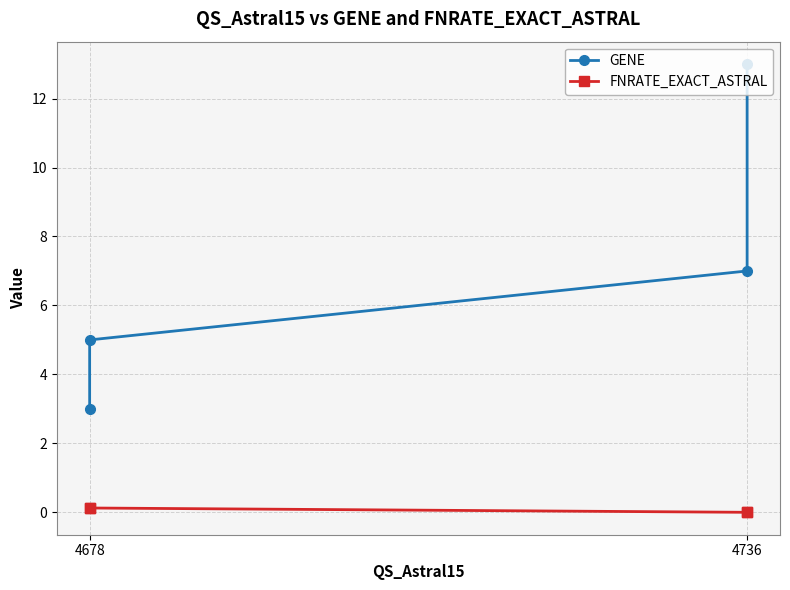

Which series changed the most between 4678 and 4736?

GENE